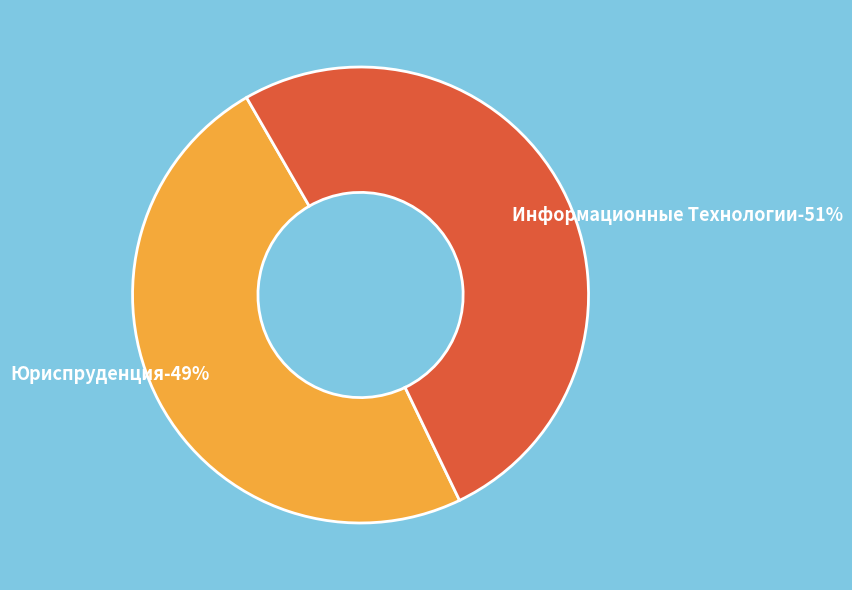

Do Юриспруденция and Информационные Технологии together represent more than half of the pie?

Yes